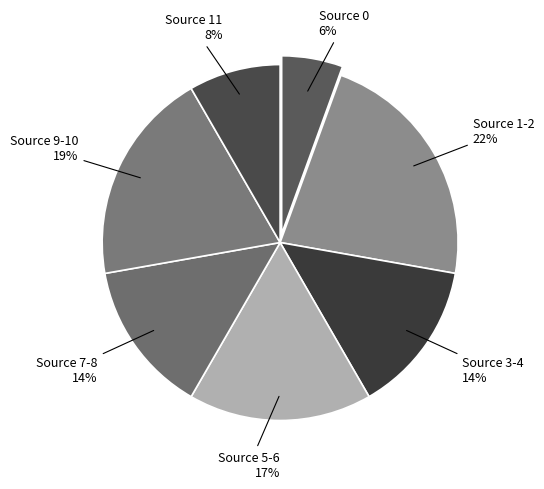

Count the number of slices in the pie.

7